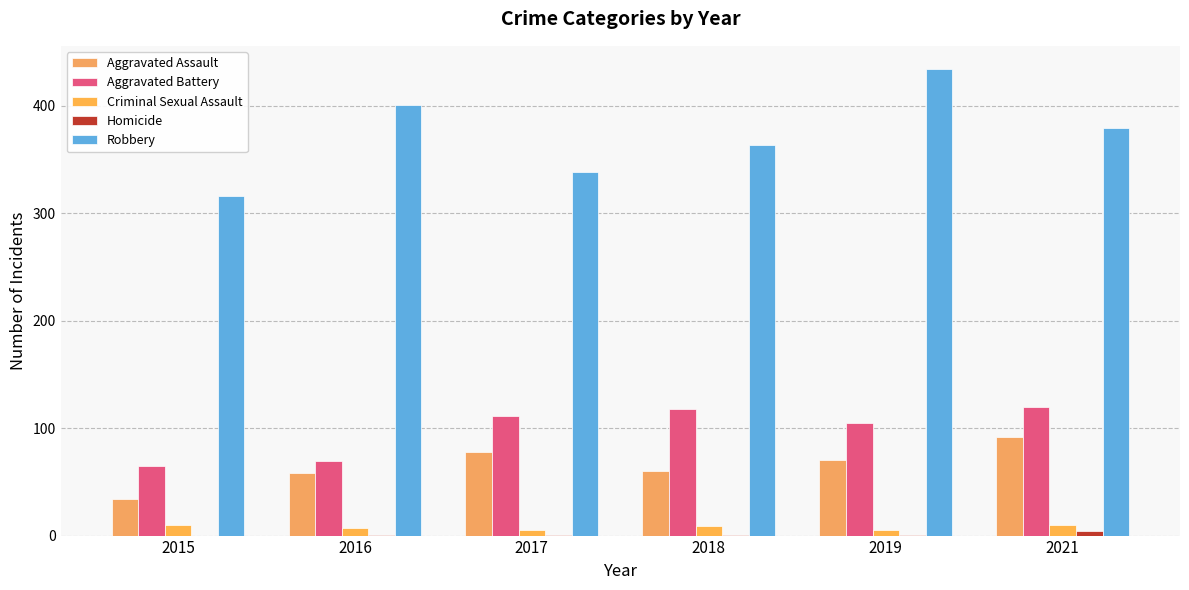

What is the sum of the Homicide values at 2015 and 2019?

1